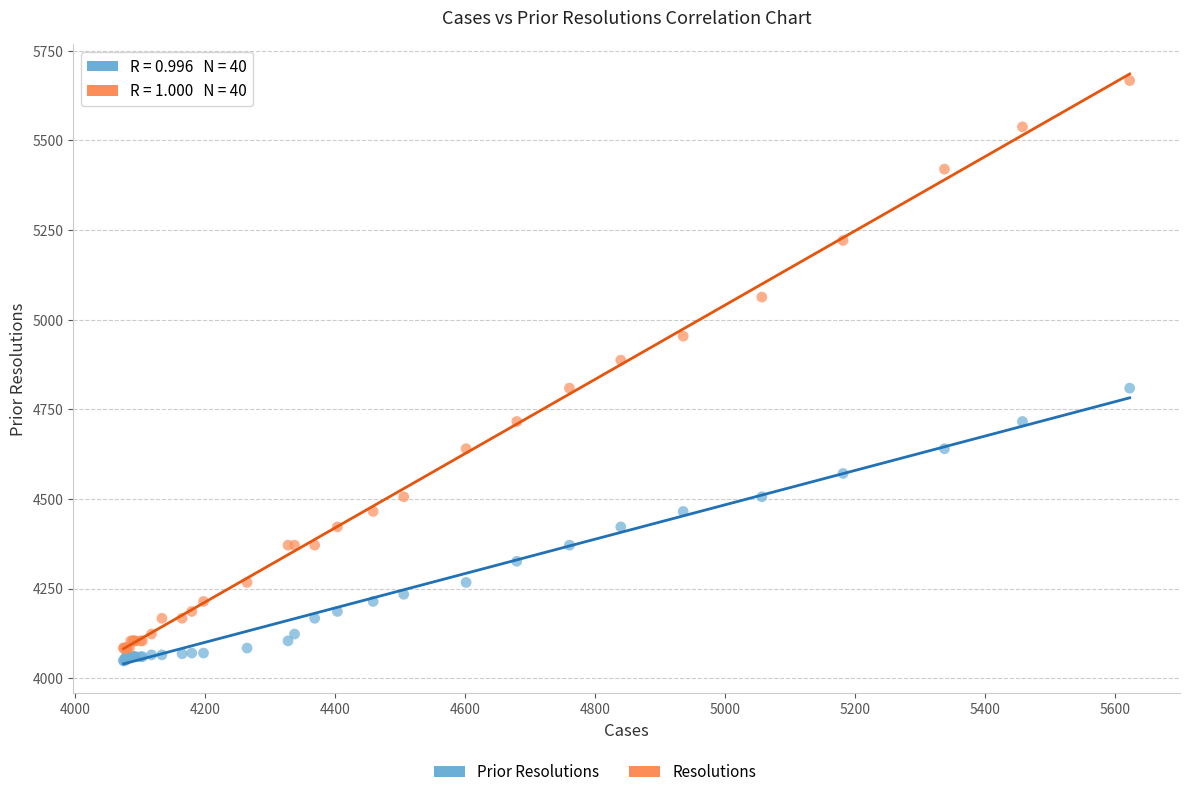

Which series has the widest spread of Y values?

Resolutions